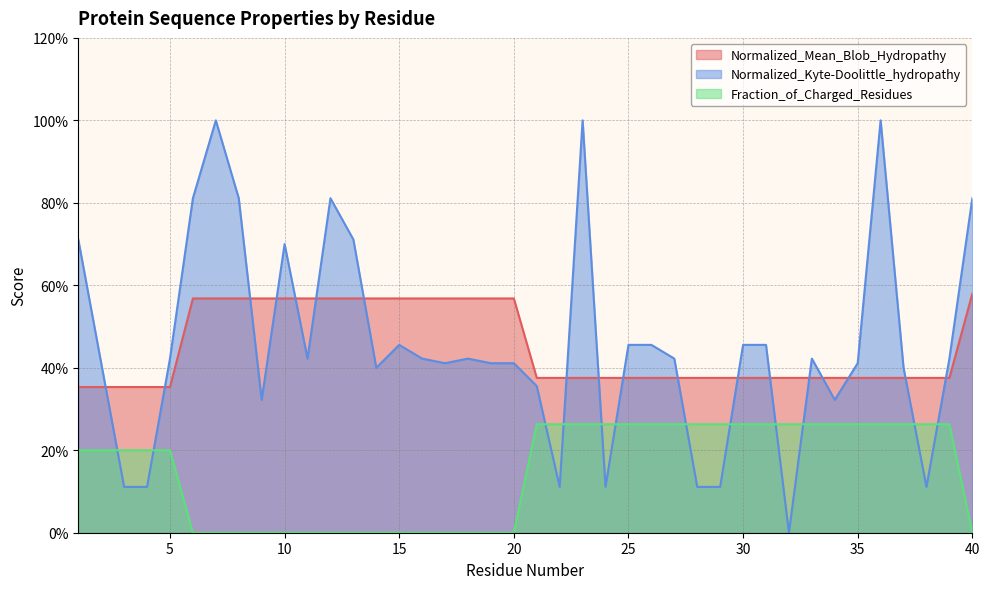

List the series in order of their peak value, highest first.

Normalized_Kyte-Doolittle_hydropathy, Normalized_Mean_Blob_Hydropathy, Fraction_of_Charged_Residues